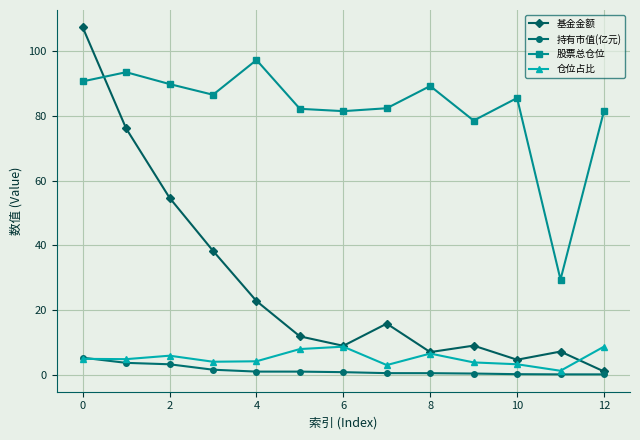

How many series are shown in this chart?

4